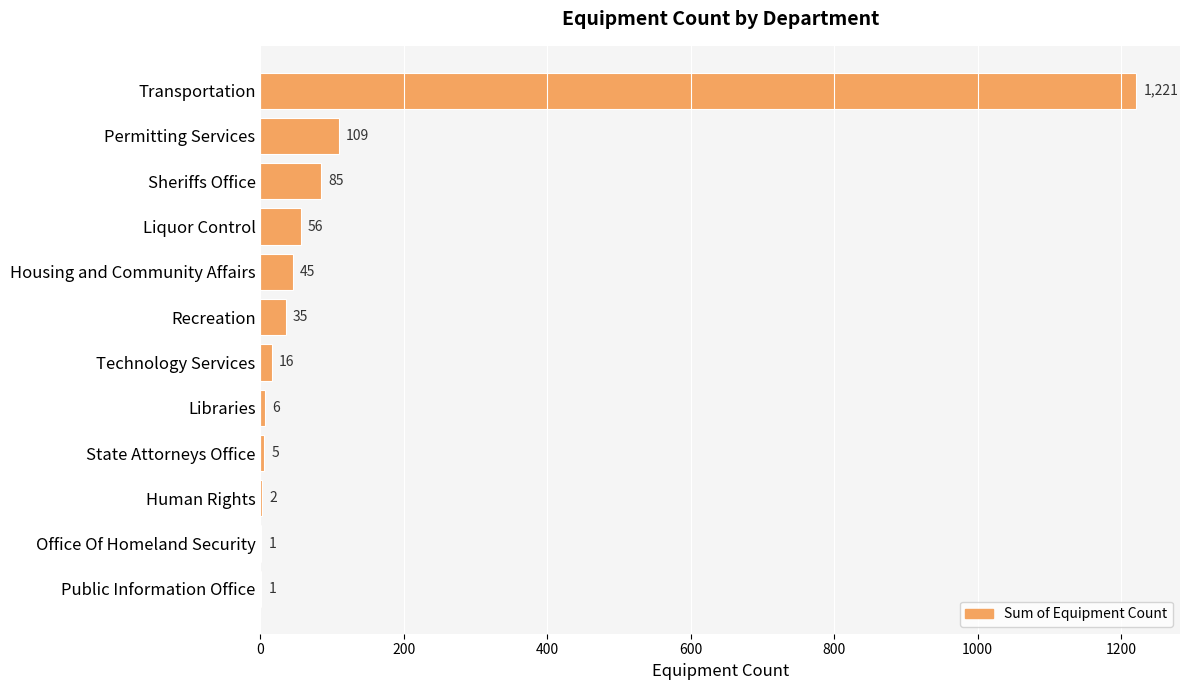

Reading top to bottom, extract all data points from this chart.

Transportation=1221	Permitting Services=109	Sheriffs Office=85	Liquor Control=56	Housing and Community Affairs=45	Recreation=35	Technology Services=16	Libraries=6	State Attorneys Office=5	Human Rights=2	Office Of Homeland Security=1	Public Information Office=1